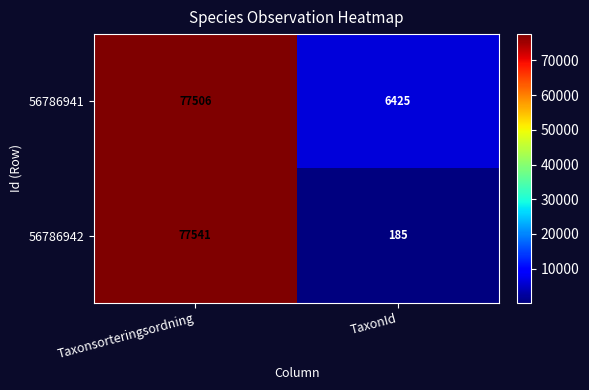

Rank the series by their maximum value, from highest to lowest.

56786942, 56786941